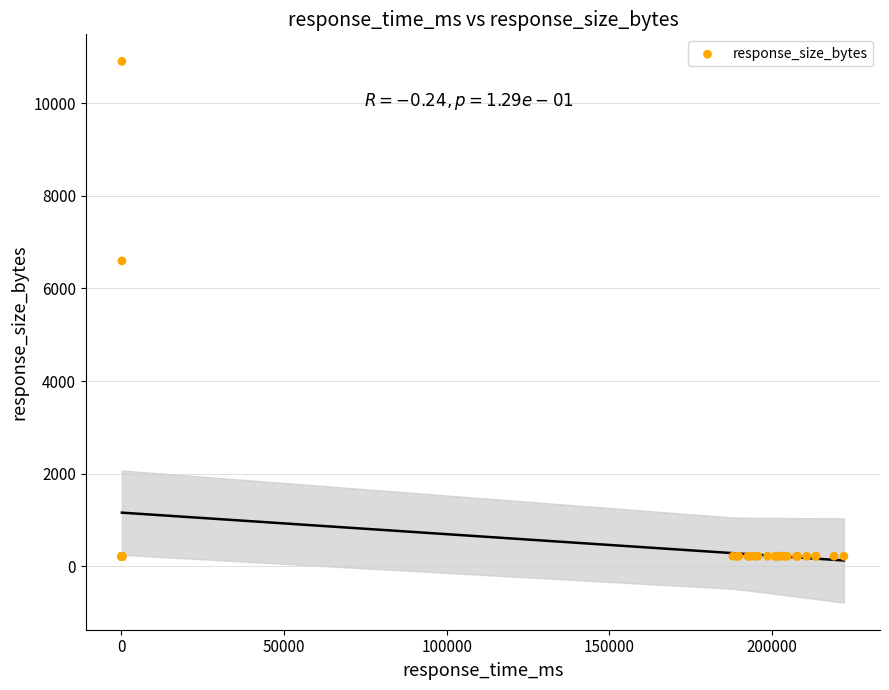

What Y value in the scatter plot is closest to 5558?

6596